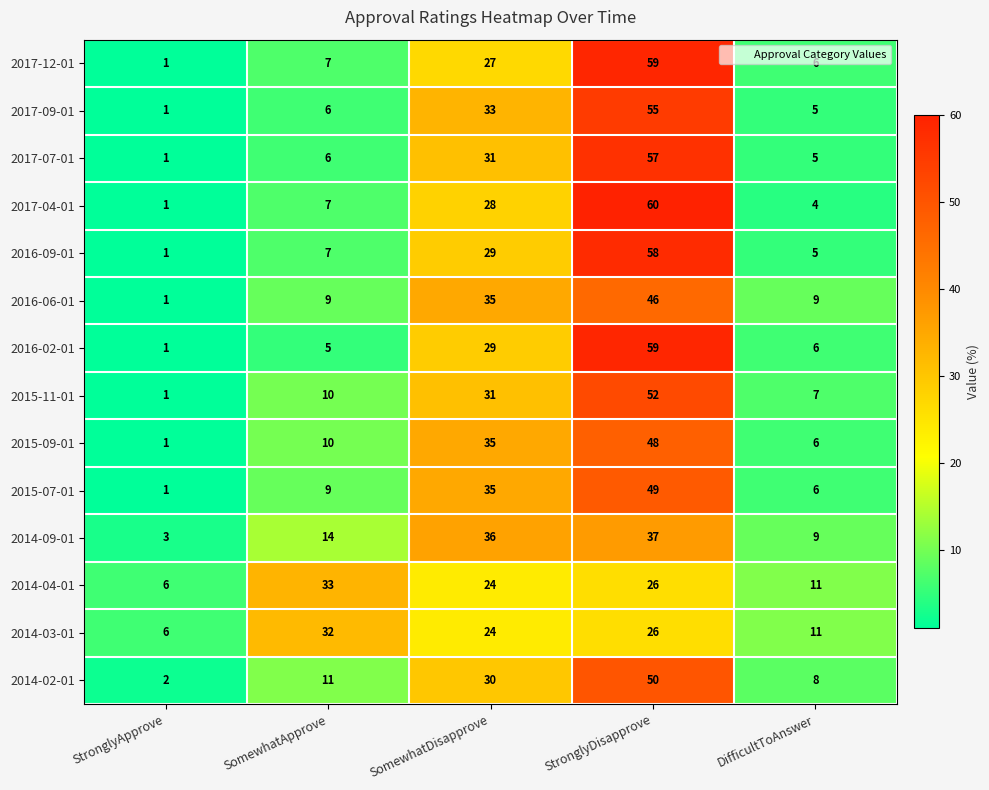

Which category has the highest value across all series?

StronglyDisapprove